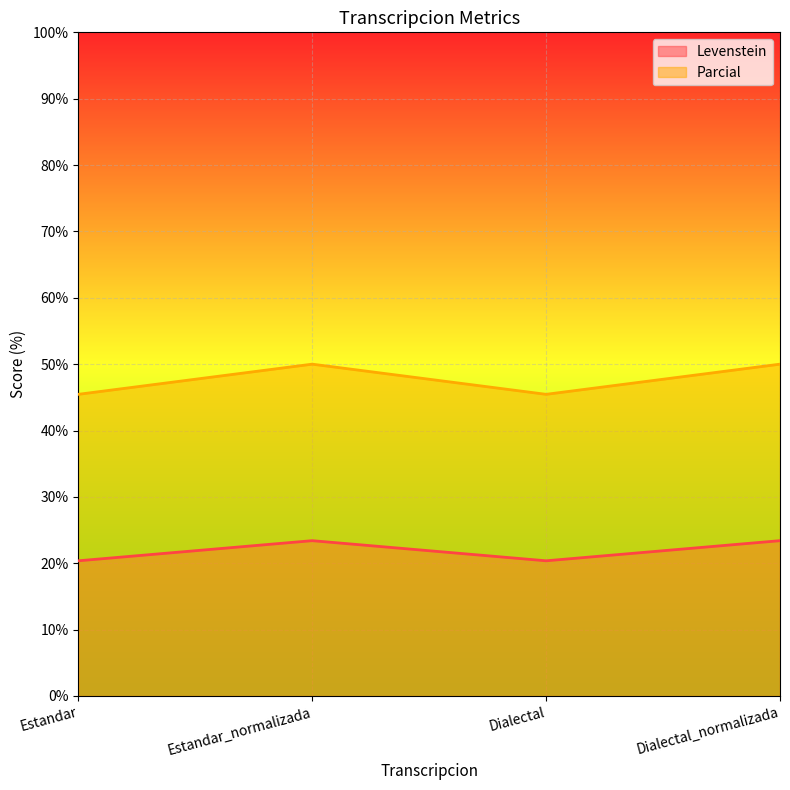

What is the difference between the maximum and minimum values in the Parcial series?

4.5